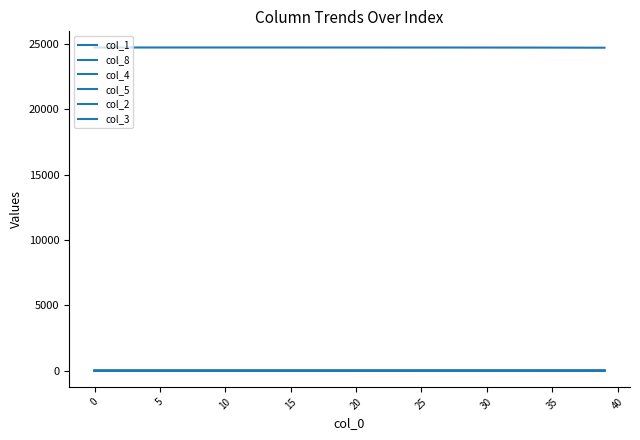

At which label does col_4 reach its peak?

39